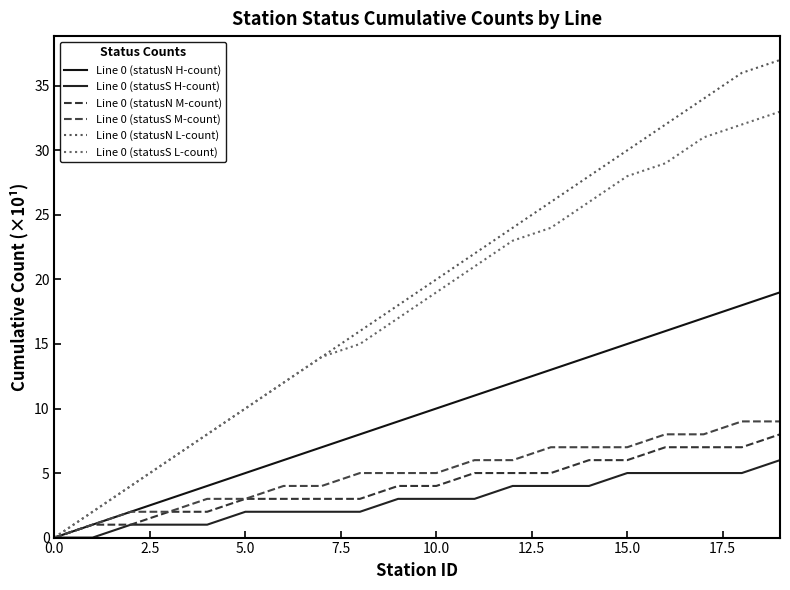

Does the chart have visible grid lines?

No